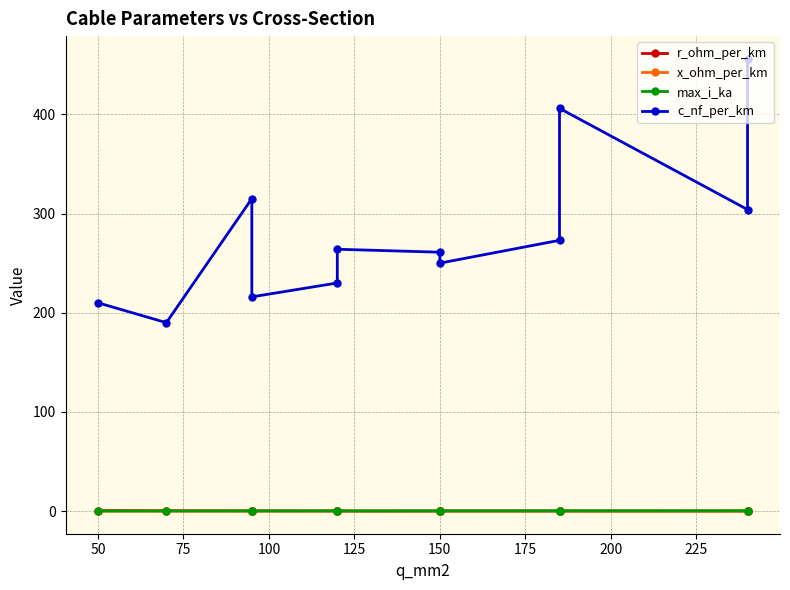

Reading left to right, transcribe all the data shown in this chart.

r_ohm_per_km: 0.6	0.4	0.3	0.3	0.3	0.2	0.2	0.2	0.2	0.2	0.1	0.1
x_ohm_per_km: 0.1	0.1	0.1	0.1	0.1	0.1	0.1	0.1	0.1	0.1	0.1	0.1
max_i_ka: 0.1	0.2	0.2	0.3	0.3	0.2	0.3	0.3	0.4	0.4	0.4	0.4
c_nf_per_km: 210.0	190.0	315.0	216.0	230.0	264.0	261.0	250.0	273.0	406.0	304.0	456.0